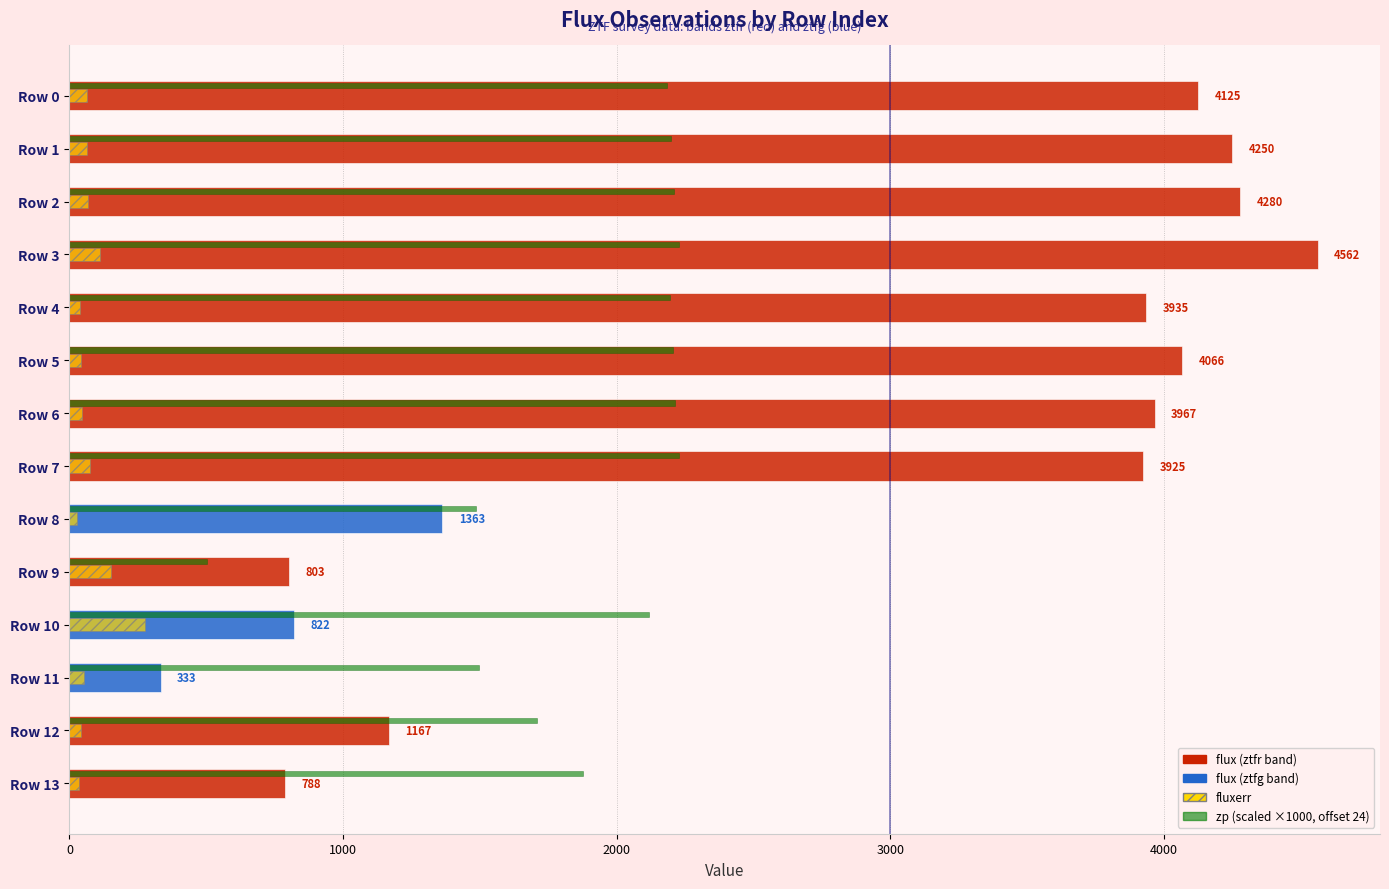

How many distinct data groups are displayed?

3